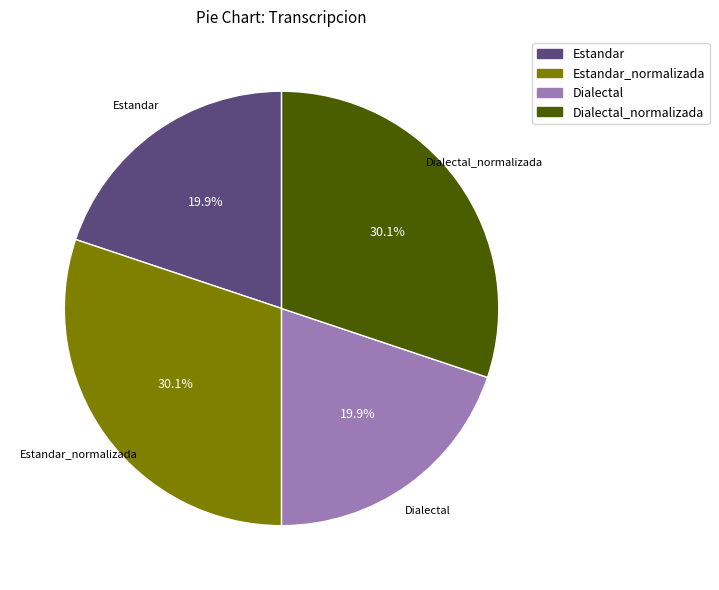

Count the number of slices in the pie.

4